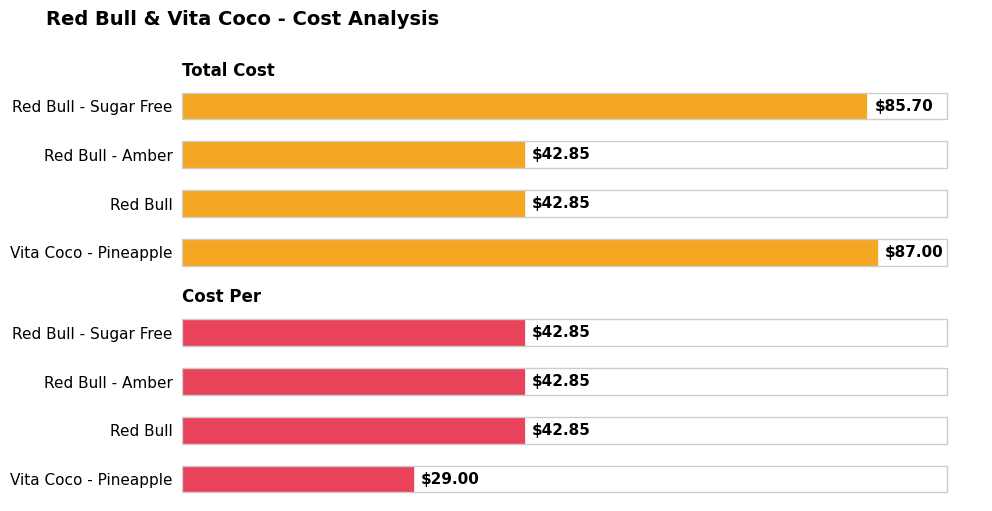

At how many categories does at least one series exceed 57?

2